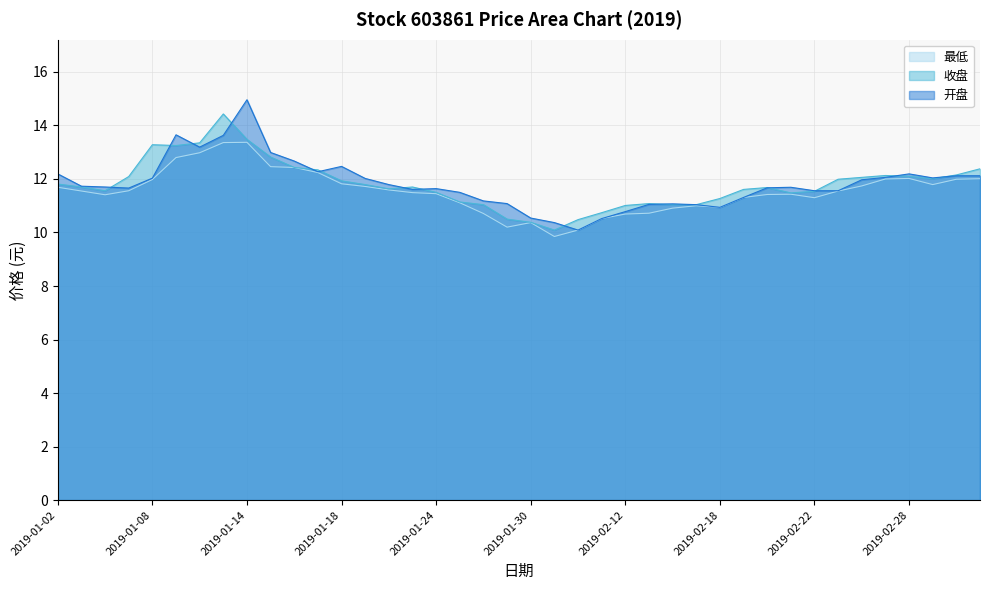

At which label does 最低 reach its peak?

2019-01-14